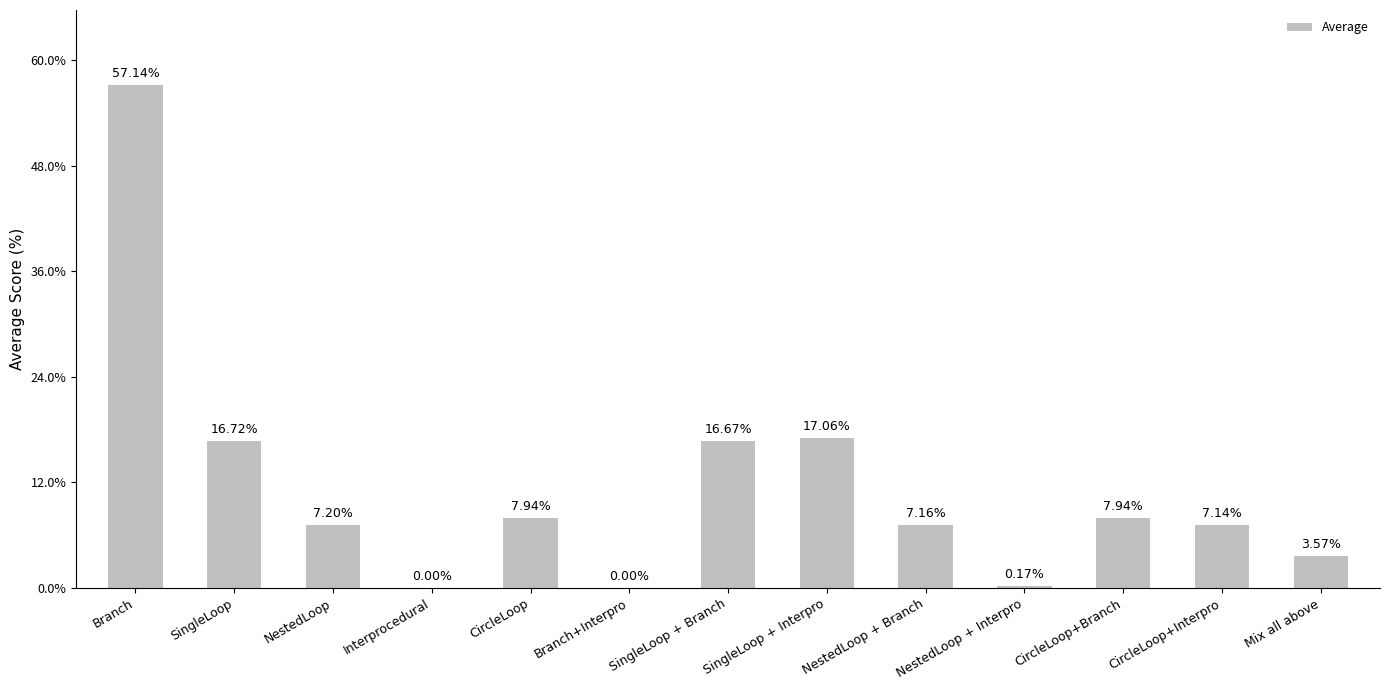

What is the ratio of the value at CircleLoop to the value at Branch?

0.1